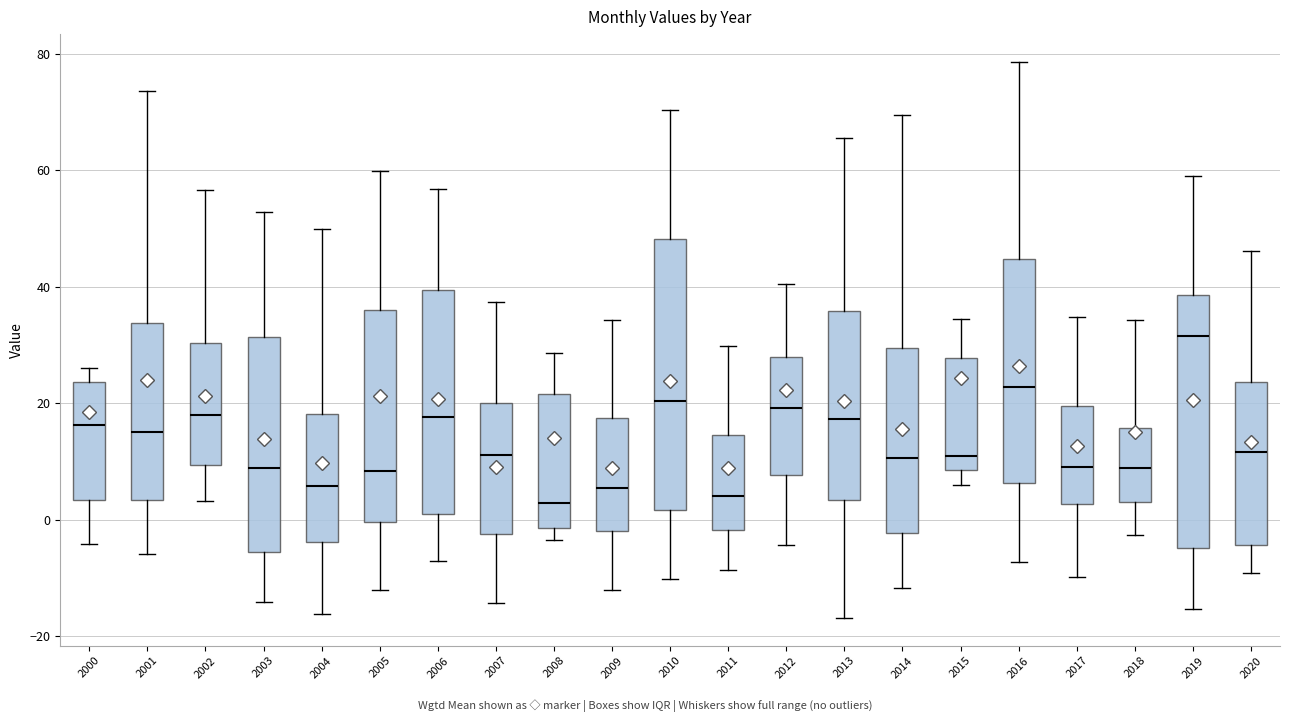

Reading left to right, transcribe this box plot: for each box, give where its median line is, the range the box spans, and where its two whiskers end, as read against the y-axis. The values are not printed on the chart, so give them approximately, as read against the axis.

2000: median 16, box 4 to 24, whiskers -4 to 26
2001: median 16, box 4 to 34, whiskers -6 to 74
2002: median 18, box 10 to 30, whiskers 4 to 56
2003: median 8, box -6 to 32, whiskers -14 to 52
2004: median 6, box -4 to 18, whiskers -16 to 50
2005: median 8, box 0 to 36, whiskers -12 to 60
2006: median 18, box 2 to 40, whiskers -8 to 56
2007: median 12, box -2 to 20, whiskers -14 to 38
2008: median 2, box -2 to 22, whiskers -4 to 28
2009: median 6, box -2 to 18, whiskers -12 to 34
2010: median 20, box 2 to 48, whiskers -10 to 70
2011: median 4, box -2 to 14, whiskers -8 to 30
2012: median 20, box 8 to 28, whiskers -4 to 40
2013: median 18, box 4 to 36, whiskers -16 to 66
2014: median 10, box -2 to 30, whiskers -12 to 70
2015: median 10, box 8 to 28, whiskers 6 to 34
2016: median 22, box 6 to 44, whiskers -8 to 78
2017: median 10, box 2 to 20, whiskers -10 to 34
2018: median 8, box 2 to 16, whiskers -2 to 34
2019: median 32, box -4 to 38, whiskers -16 to 60
2020: median 12, box -4 to 24, whiskers -10 to 46